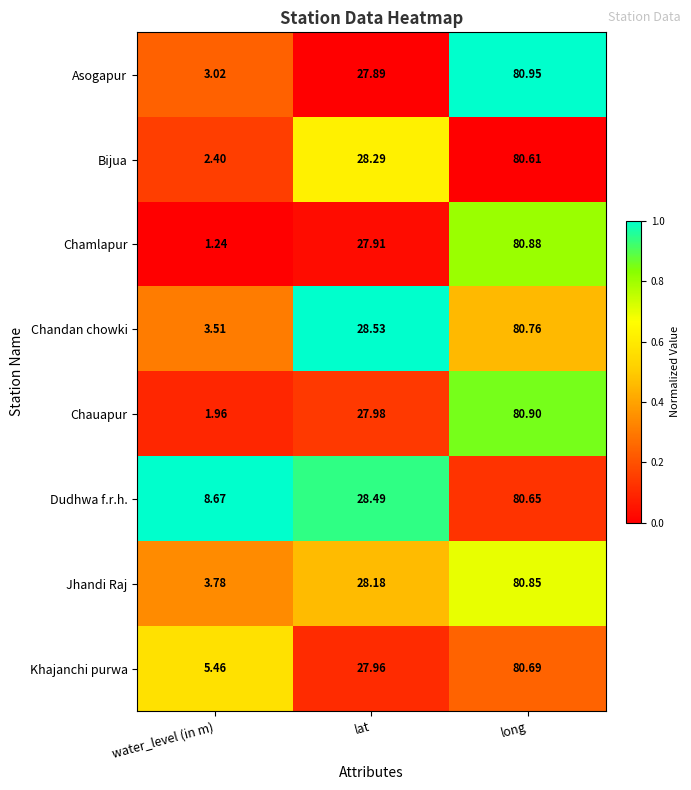

How many series are shown in this chart?

8